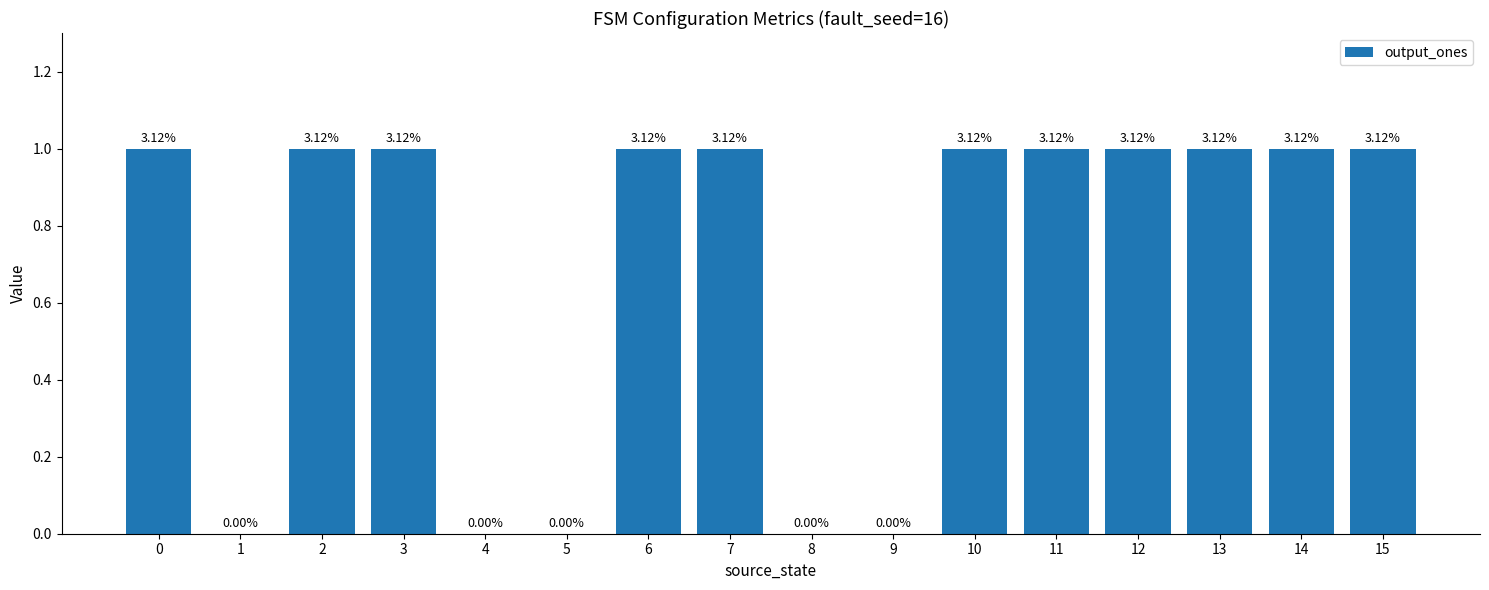

What is the sum of all values?

11